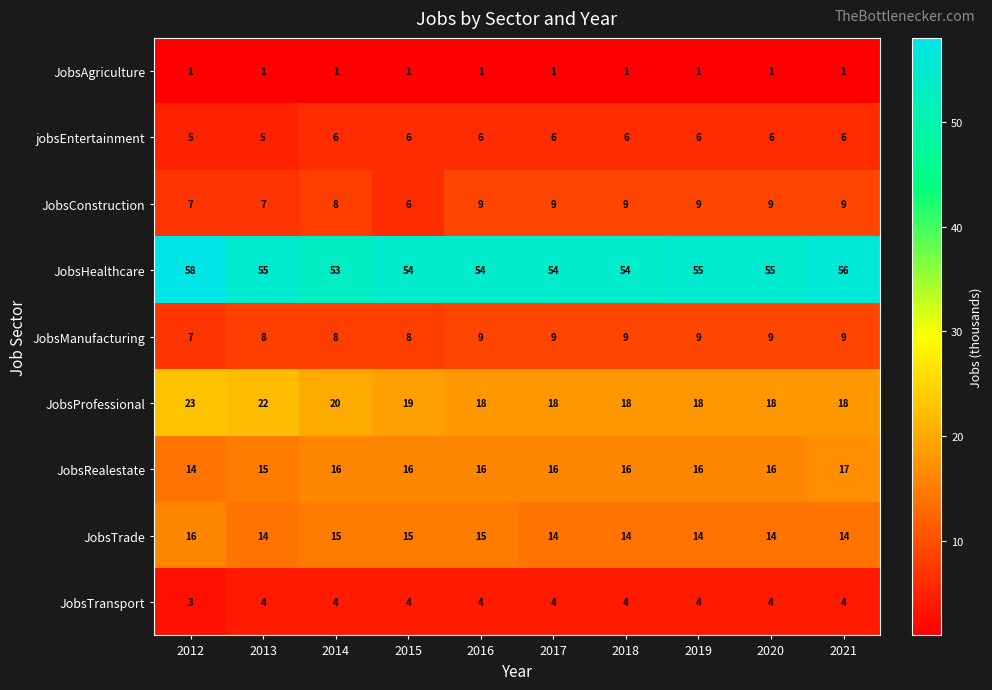

The value of JobsManufacturing at 2012 is 7. True or false?

True